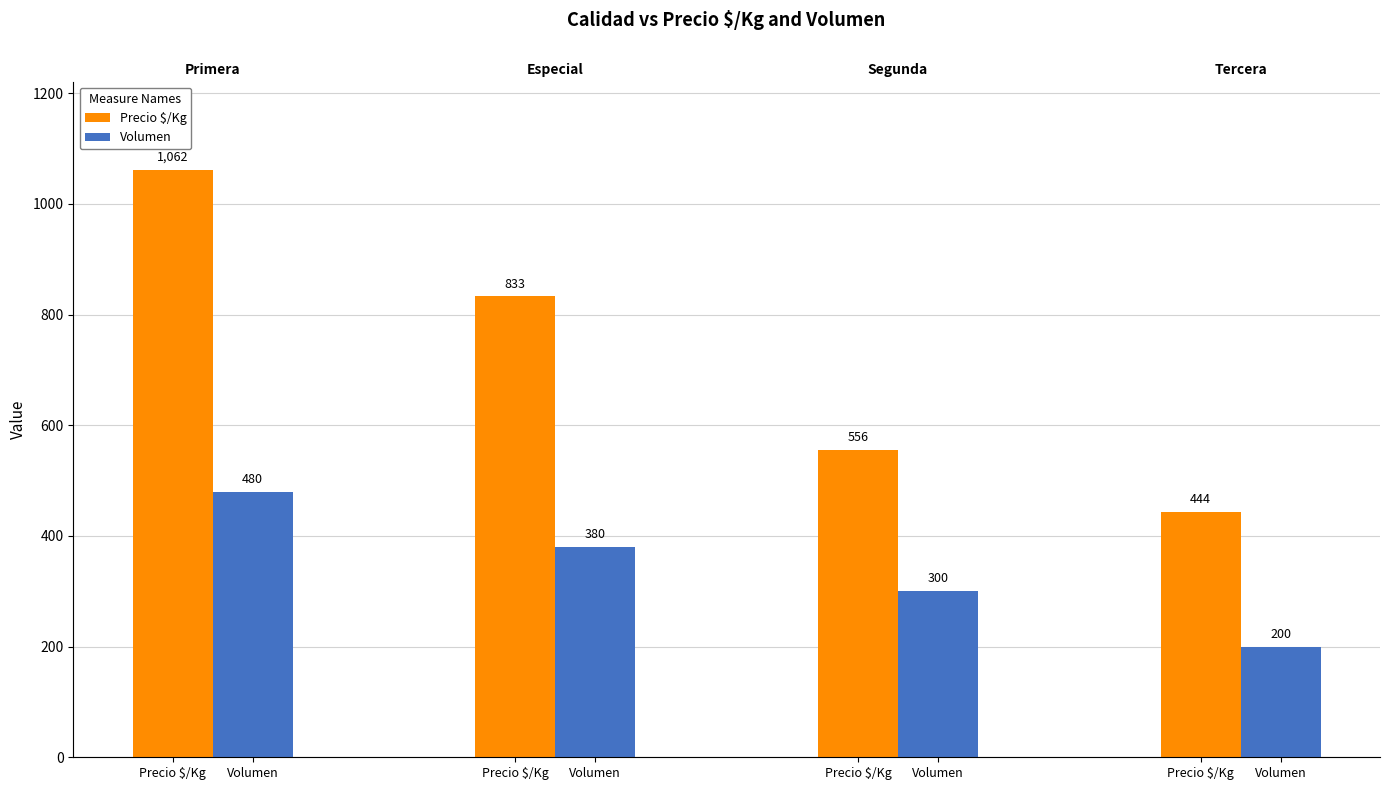

What are all the series names shown in the legend?

Precio $/Kg, Volumen